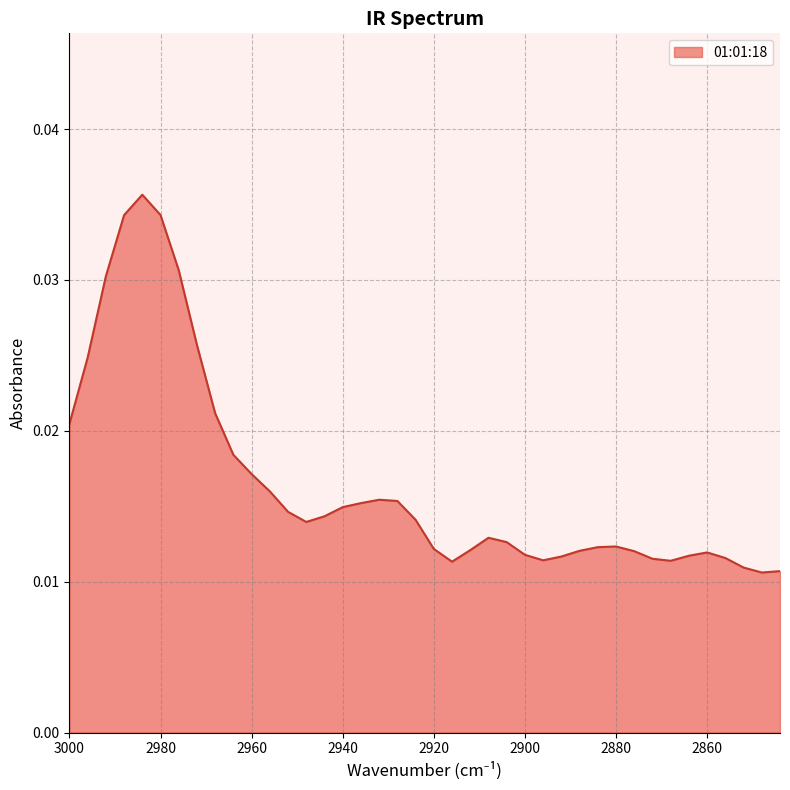

Is it true that the value at 2920 is 0.0?

False